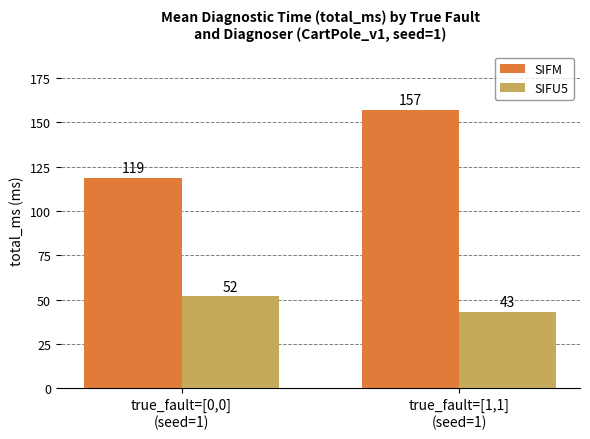

List the series in order of their peak value, highest first.

SIFM, SIFU5